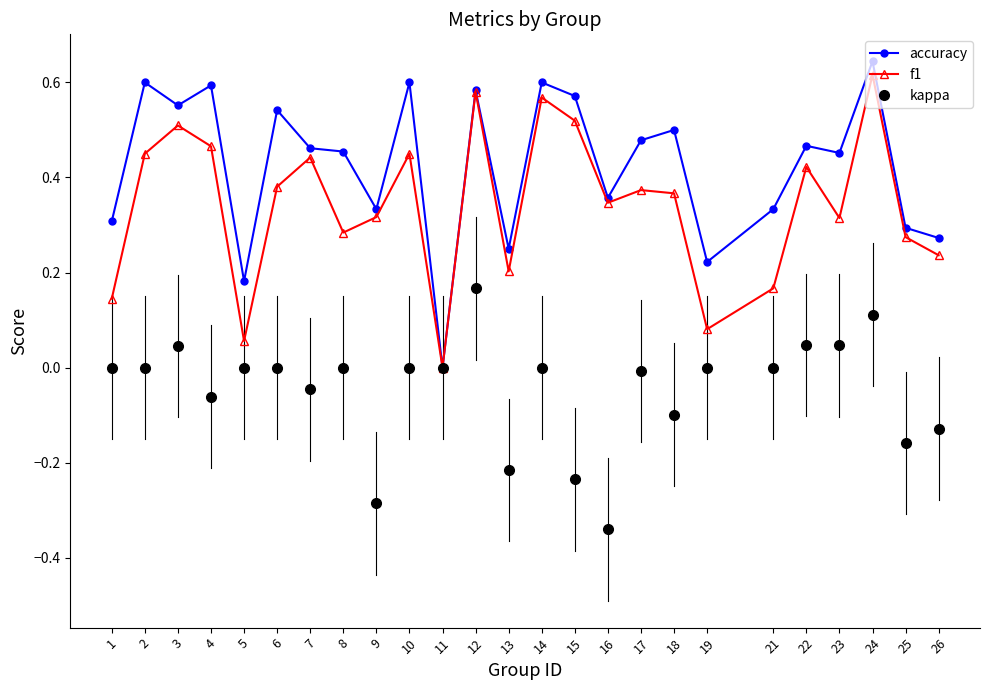

At which category does accuracy reach its first local valley?

3